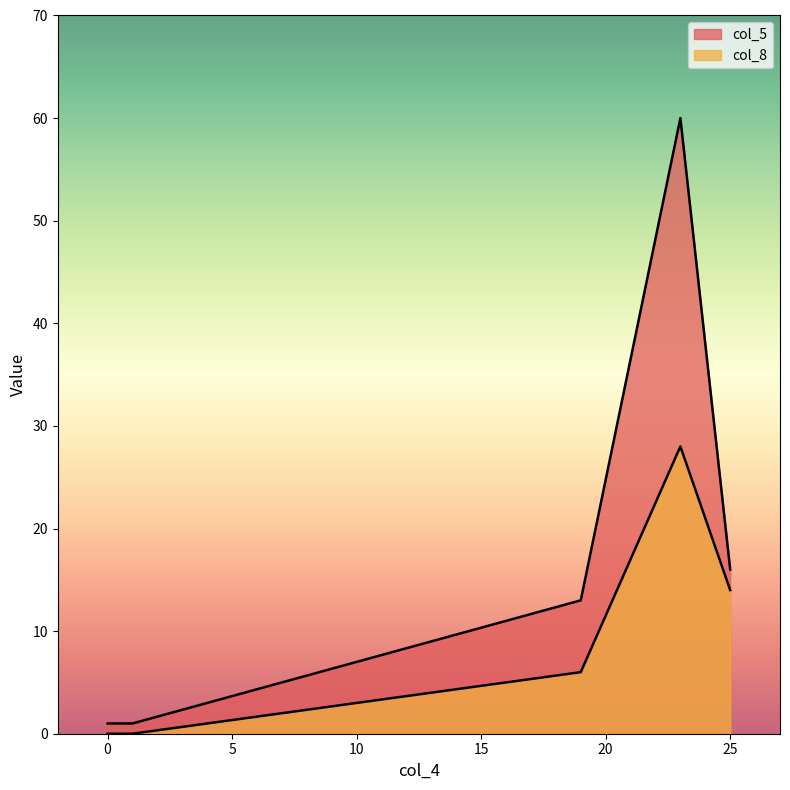

Where is col_5 nearest to the value 30?

25